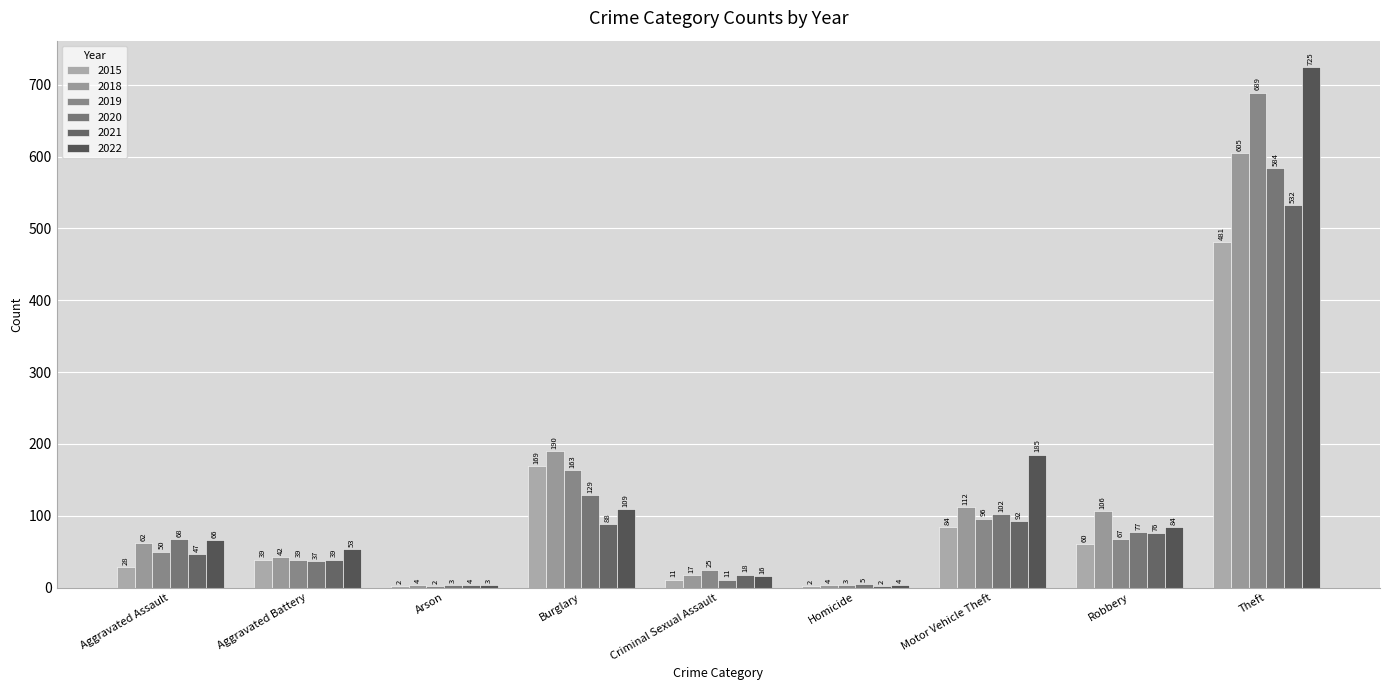

What is the average value of the 2020 series?

113